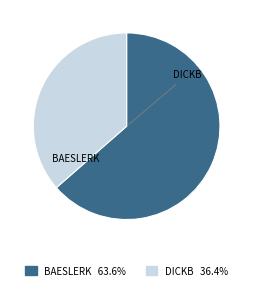

Is there a majority slice in this chart?

Yes